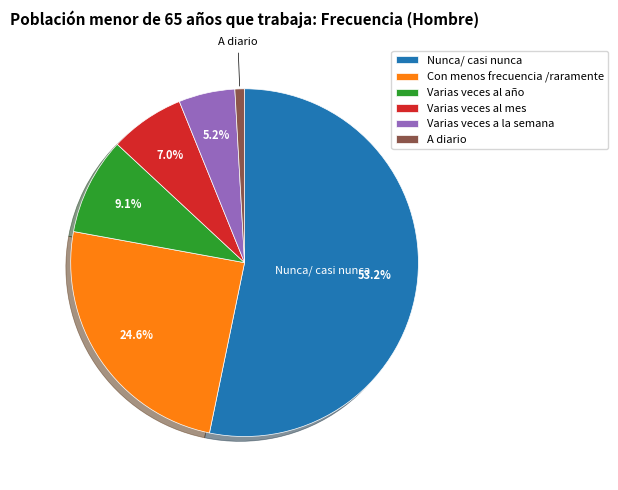

Which slice is the smallest?

A diario